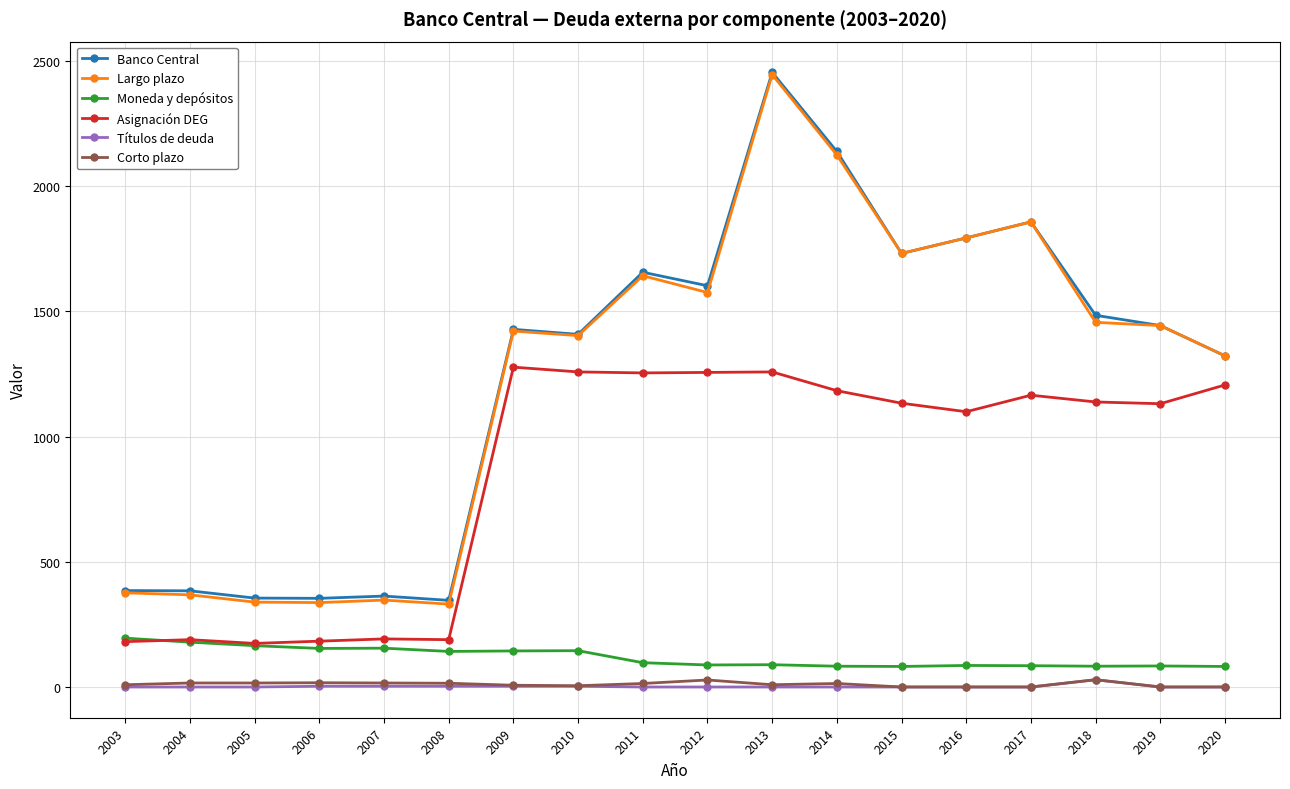

What is the average value of the Títulos de deuda series?

2